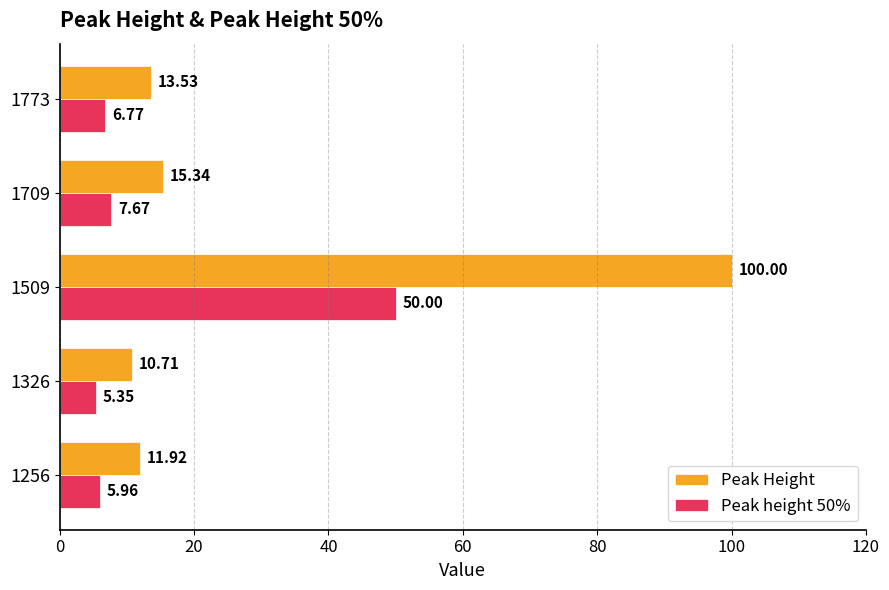

At how many categories does at least one series exceed 13?

3